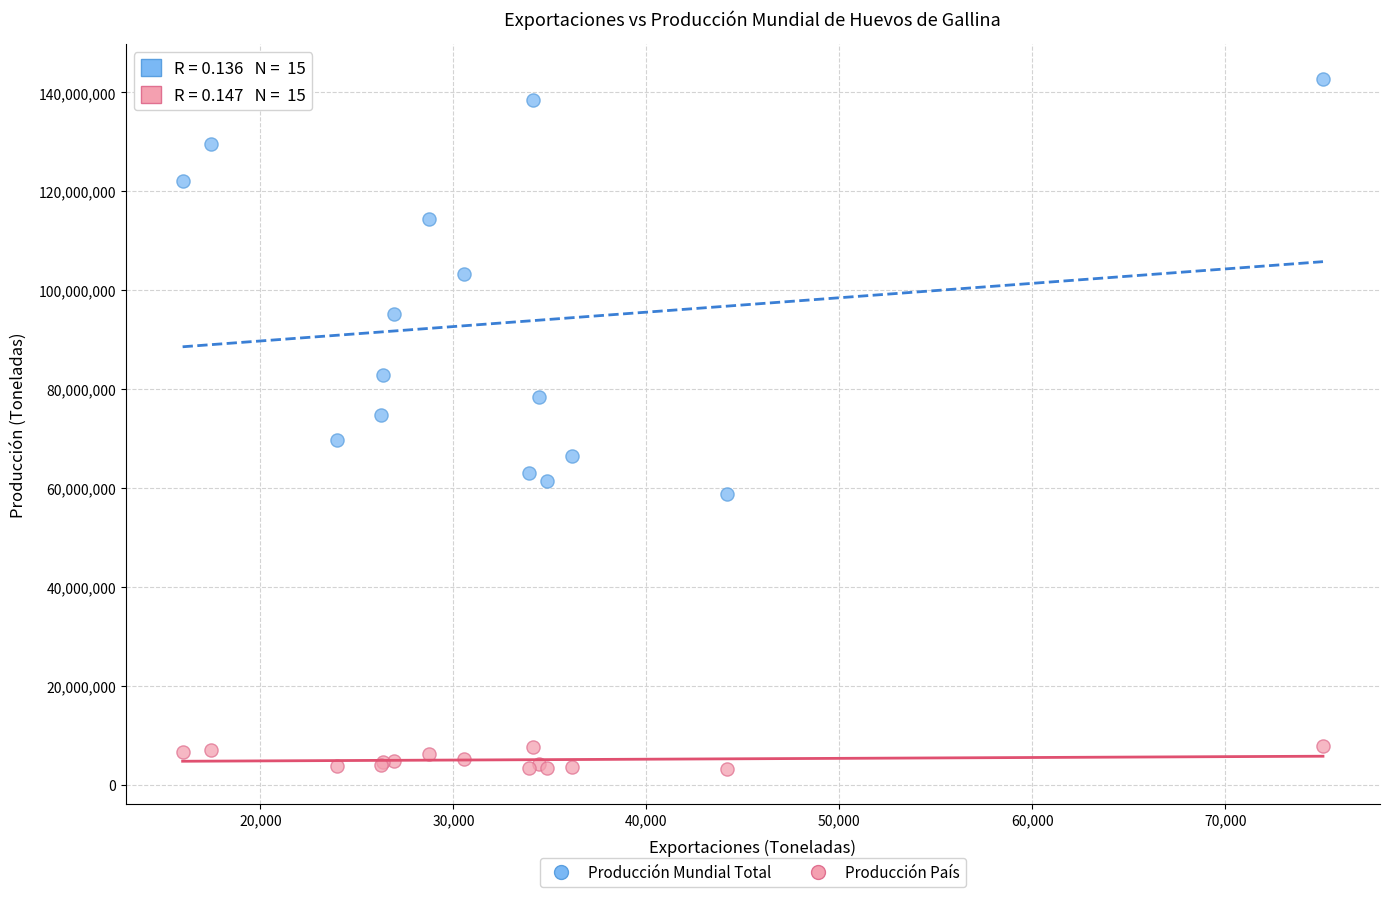

In the Producción Mundial Total series, what Y value is closest to 100750001?

103317631.0